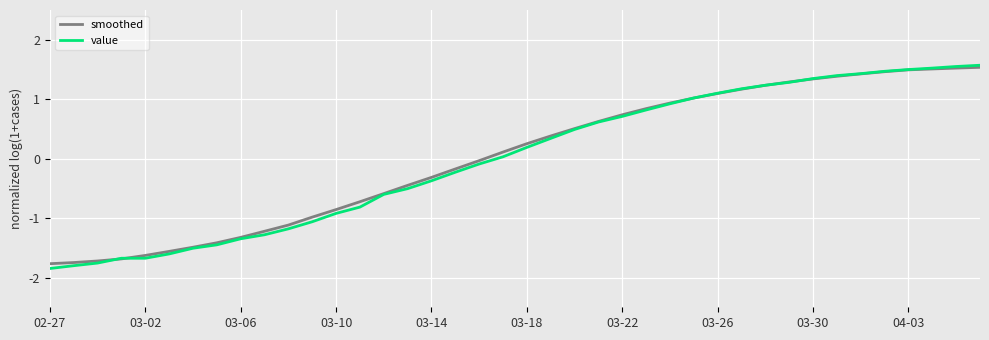

How many values in the value series exceed 0?

21